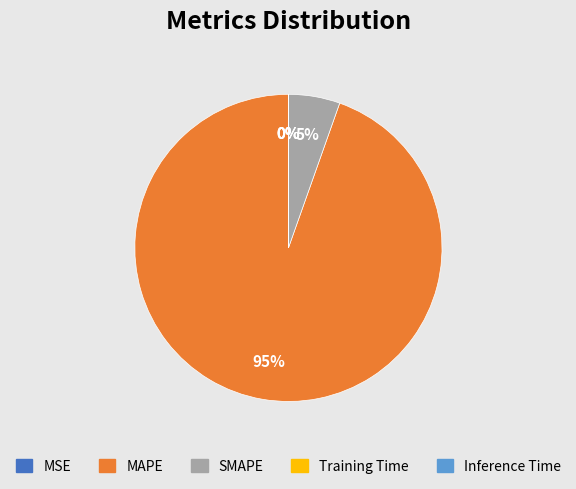

Which has a higher value, MAPE or SMAPE?

MAPE